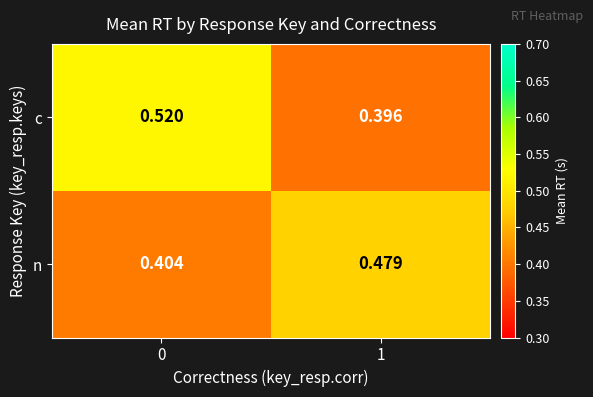

List the series in order of their overall mean, lowest first.

n, c